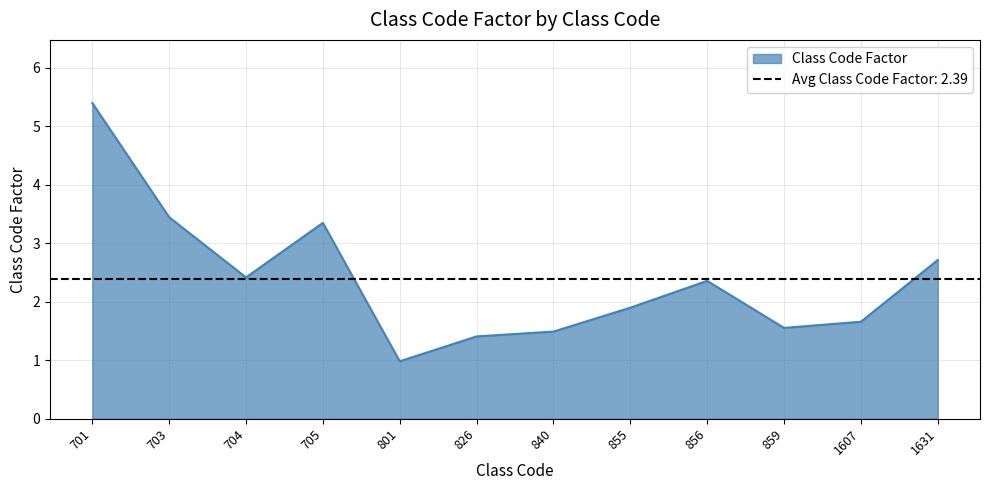

Where is the first local minimum?

704